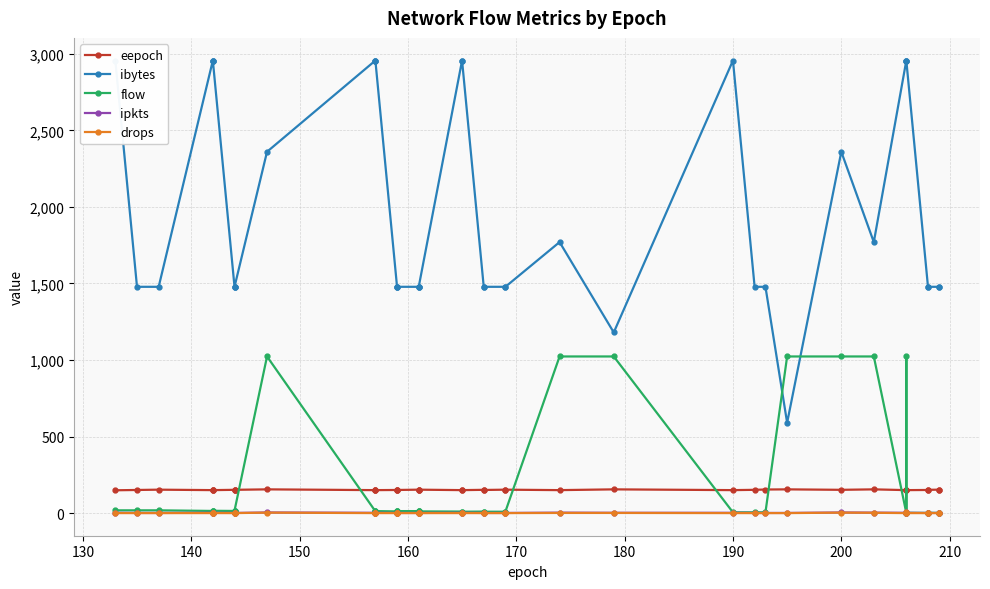

How many interior local valleys does the ipkts series have?

1